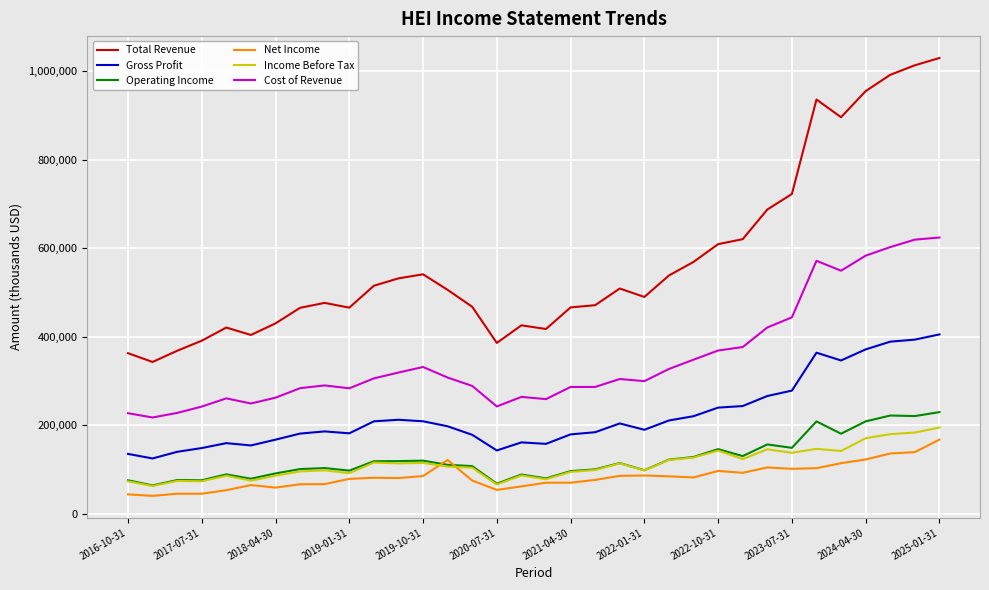

What is the highest value of the Gross Profit series?

405700